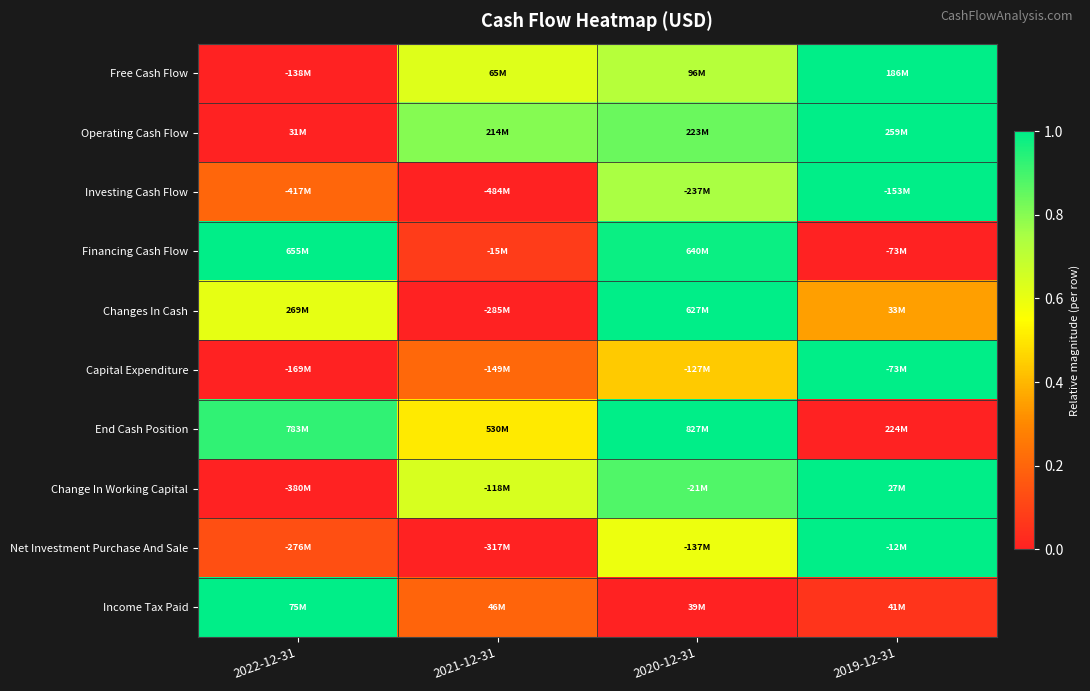

What is the total value across all series at 2020-12-31?

7.2